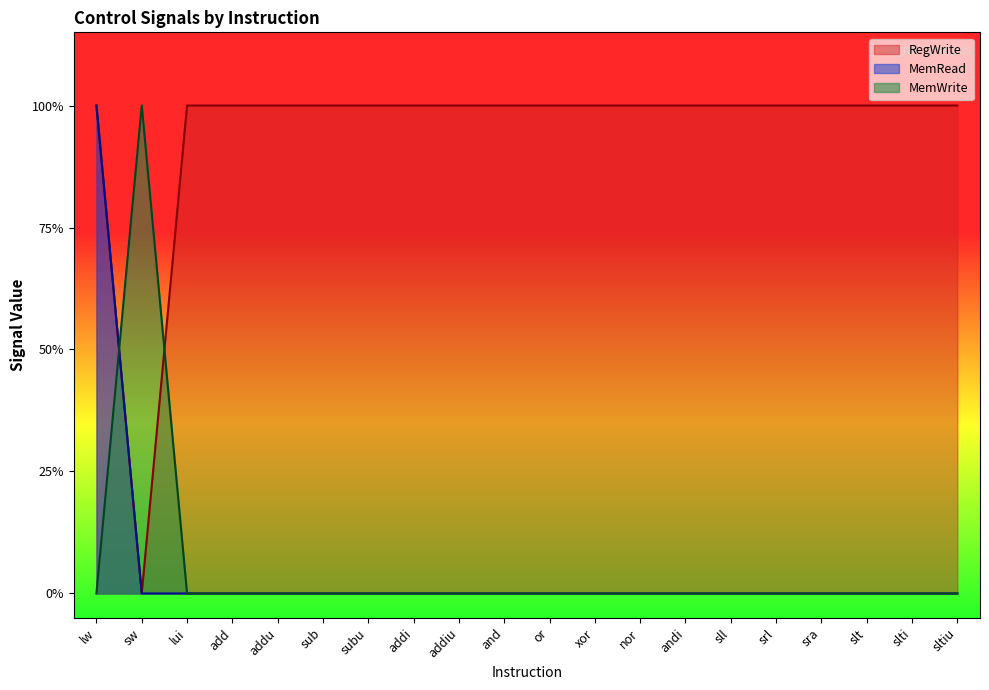

What are all the series names shown in the legend?

RegWrite, MemRead, MemWrite